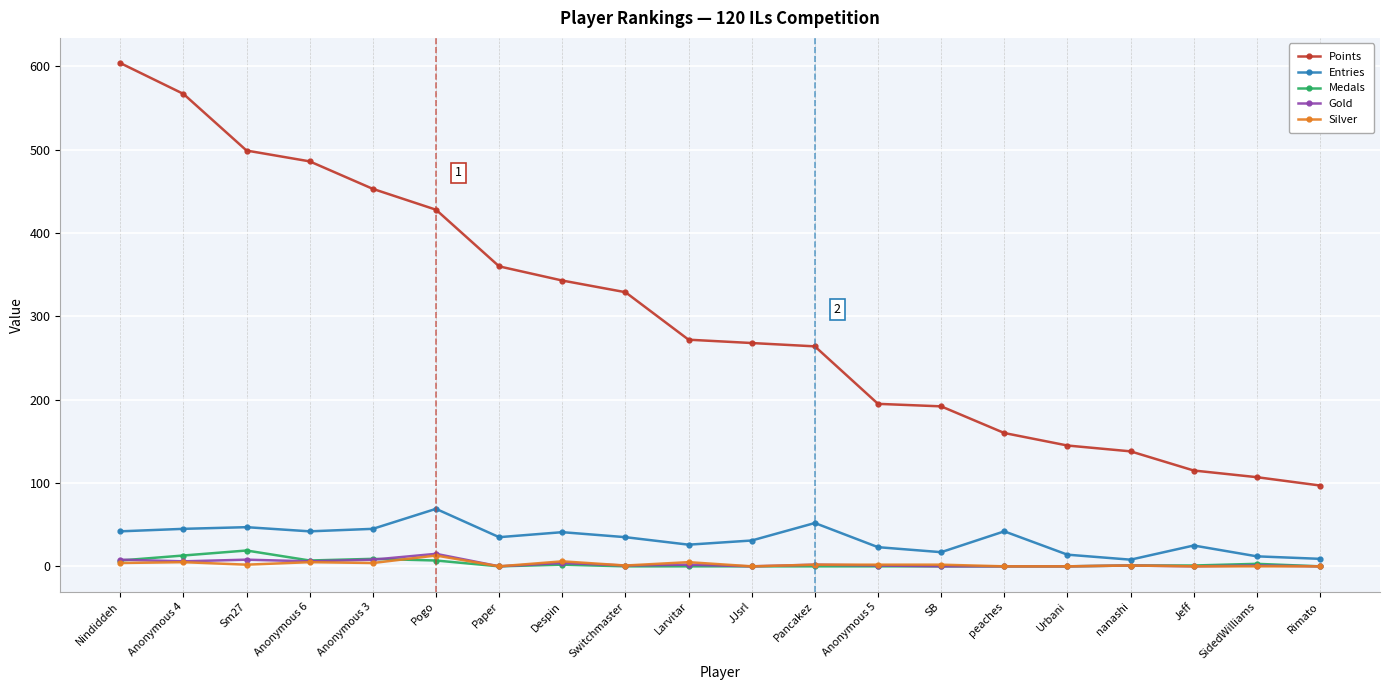

The Points series shows 343 at Despin. True or false?

True